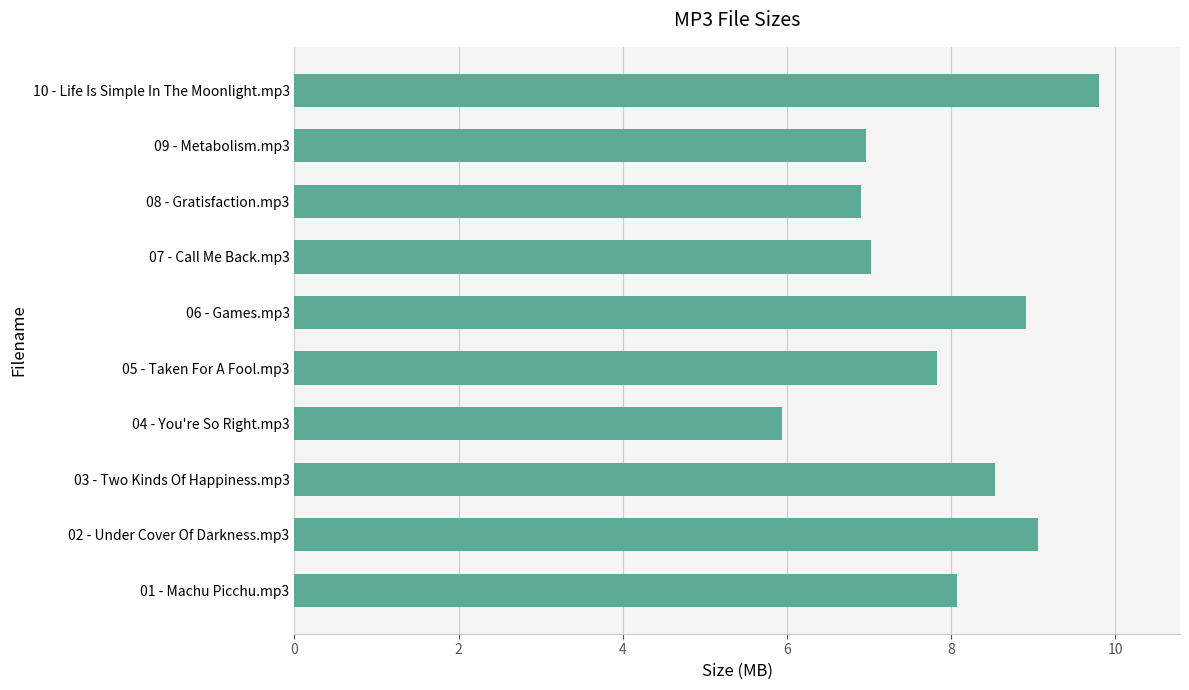

Reading bottom to top, what are all the values shown in this chart?

8.1	9.1	8.5	5.9	7.8	8.9	7.0	6.9	7.0	9.8